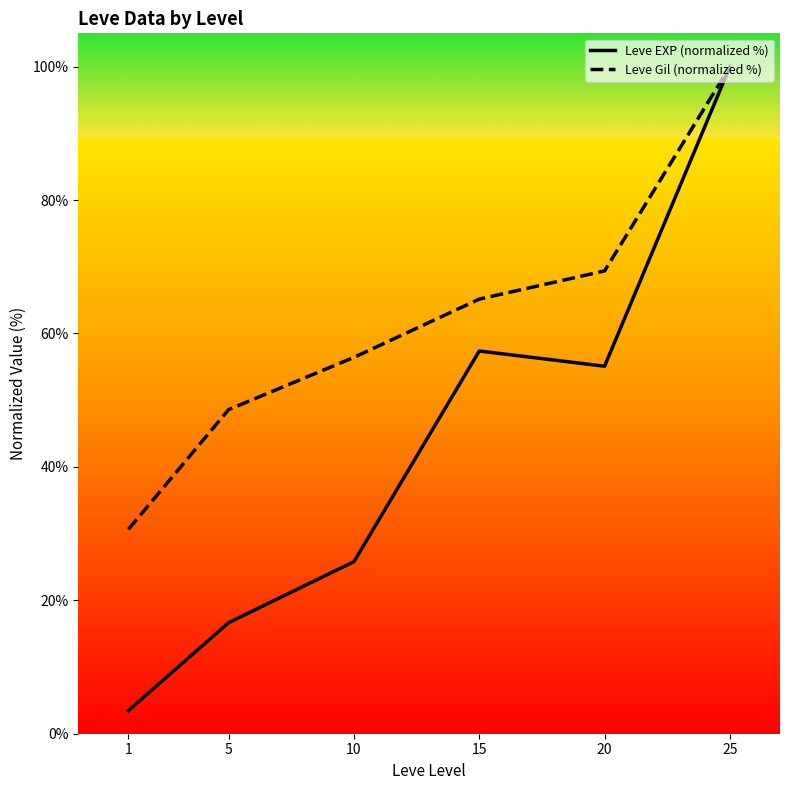

Which series has the largest total across all categories?

Leve Gil (normalized %)